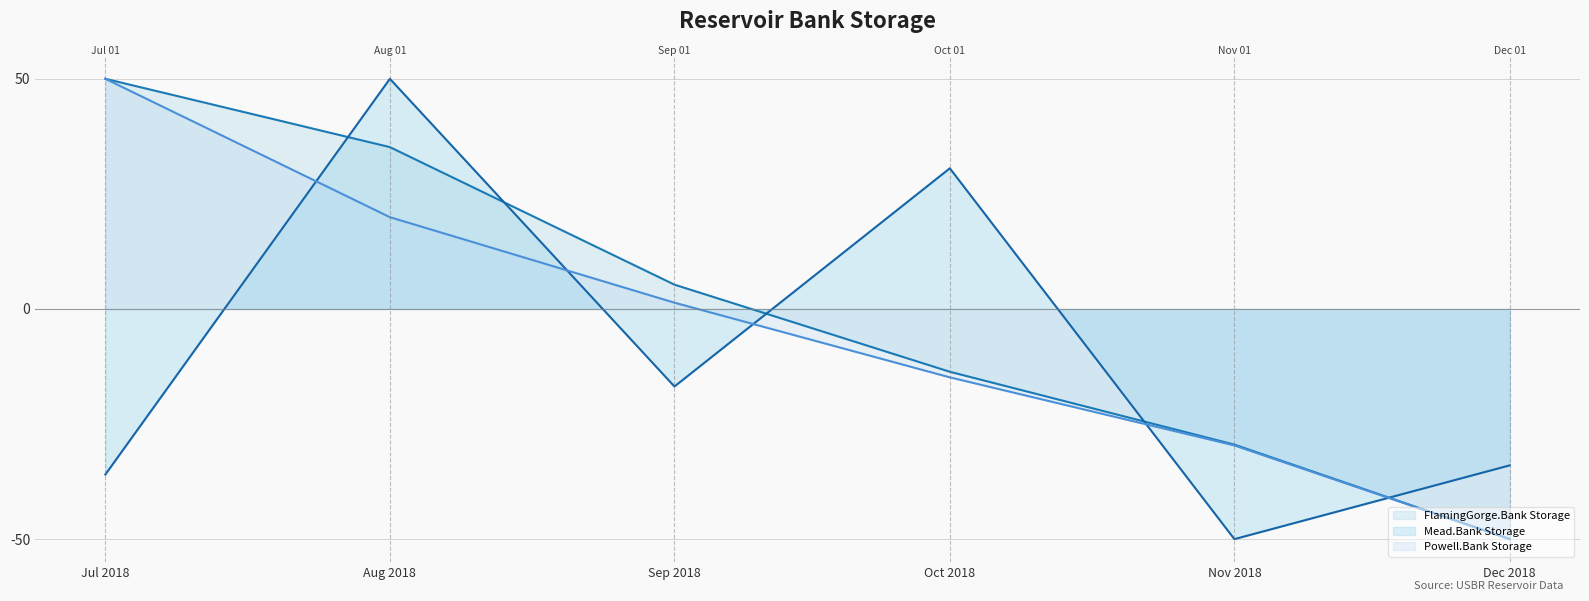

How many intersections are there between Mead.Bank Storage and Powell.Bank Storage?

5